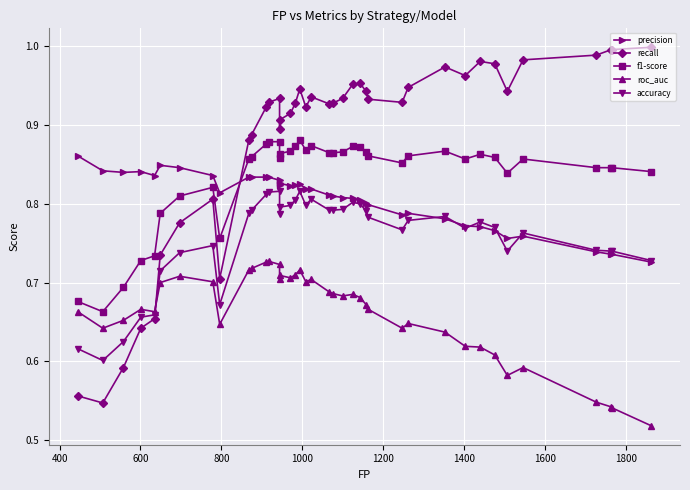

At how many categories does at least one series exceed 0?

40